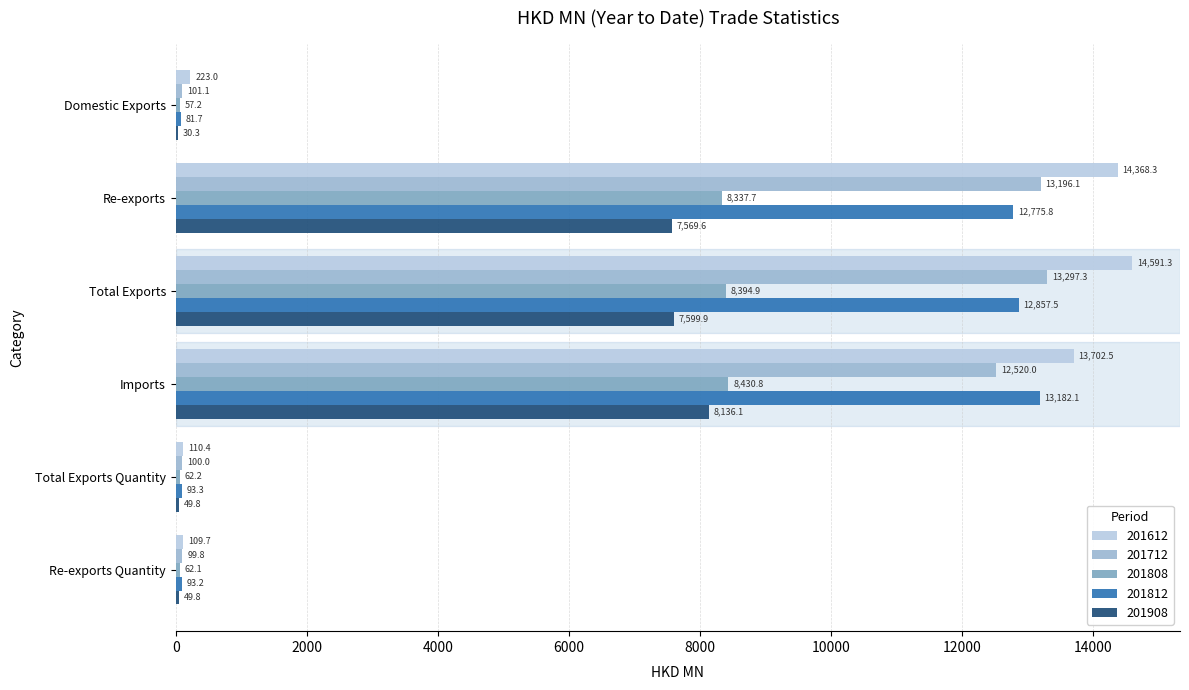

How many categories are shown in the chart?

6